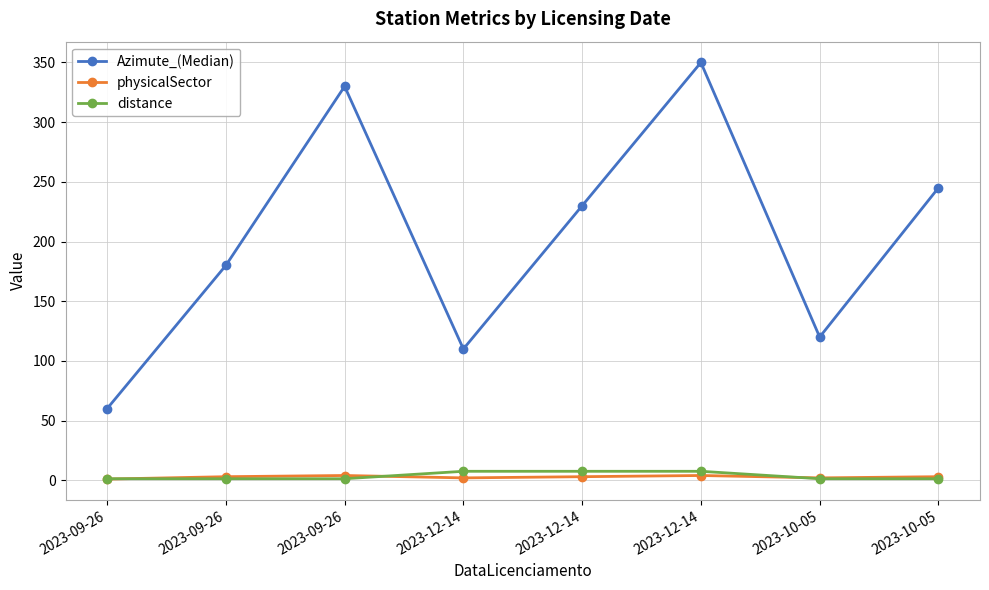

Count the number of categories in the chart.

8